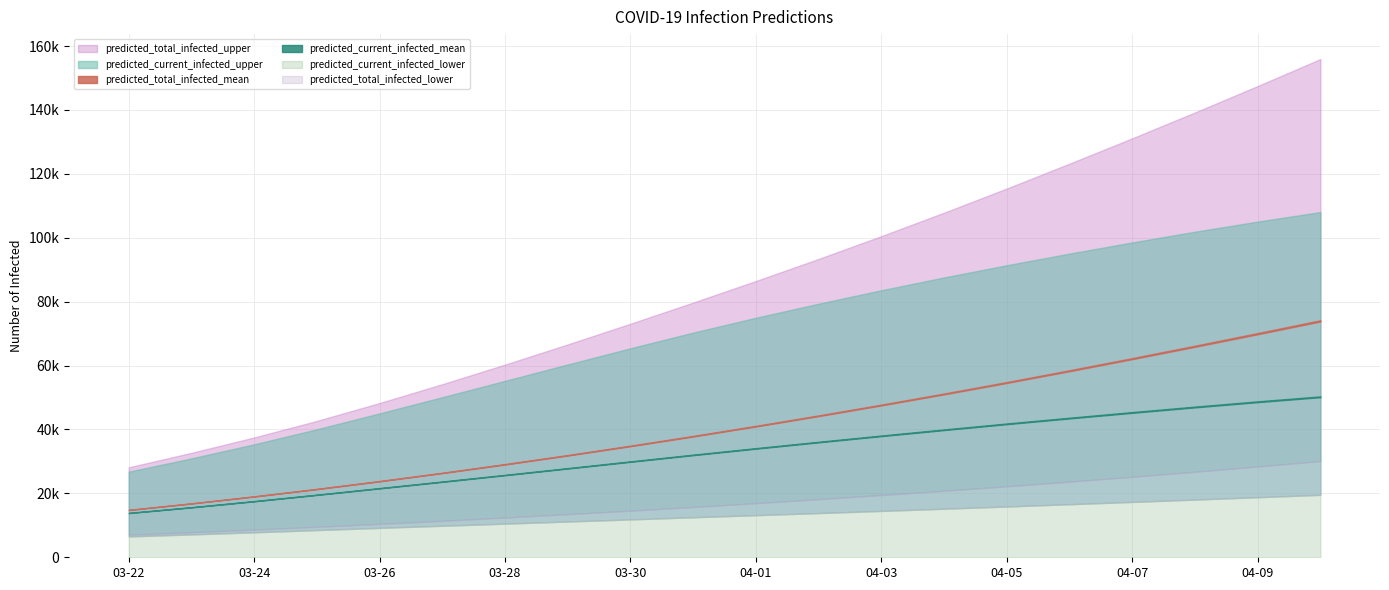

True or false: predicted_current_infected_mean has more than 0 interior local peaks.

False